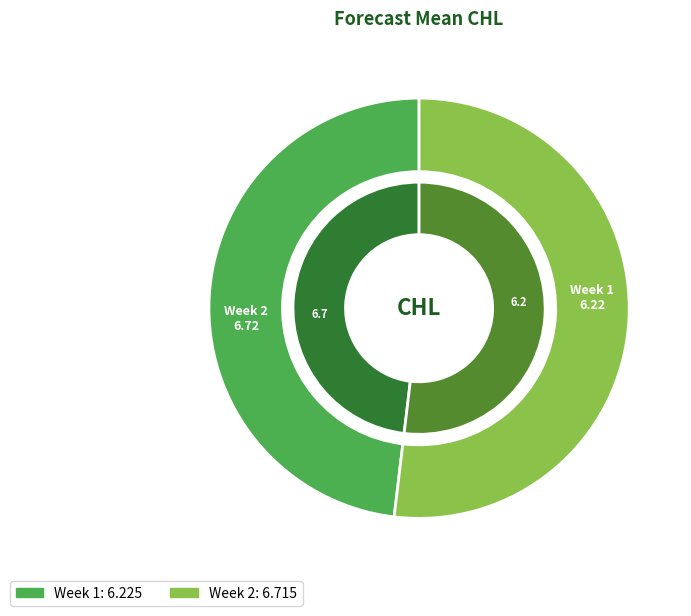

Which slice is the largest?

2